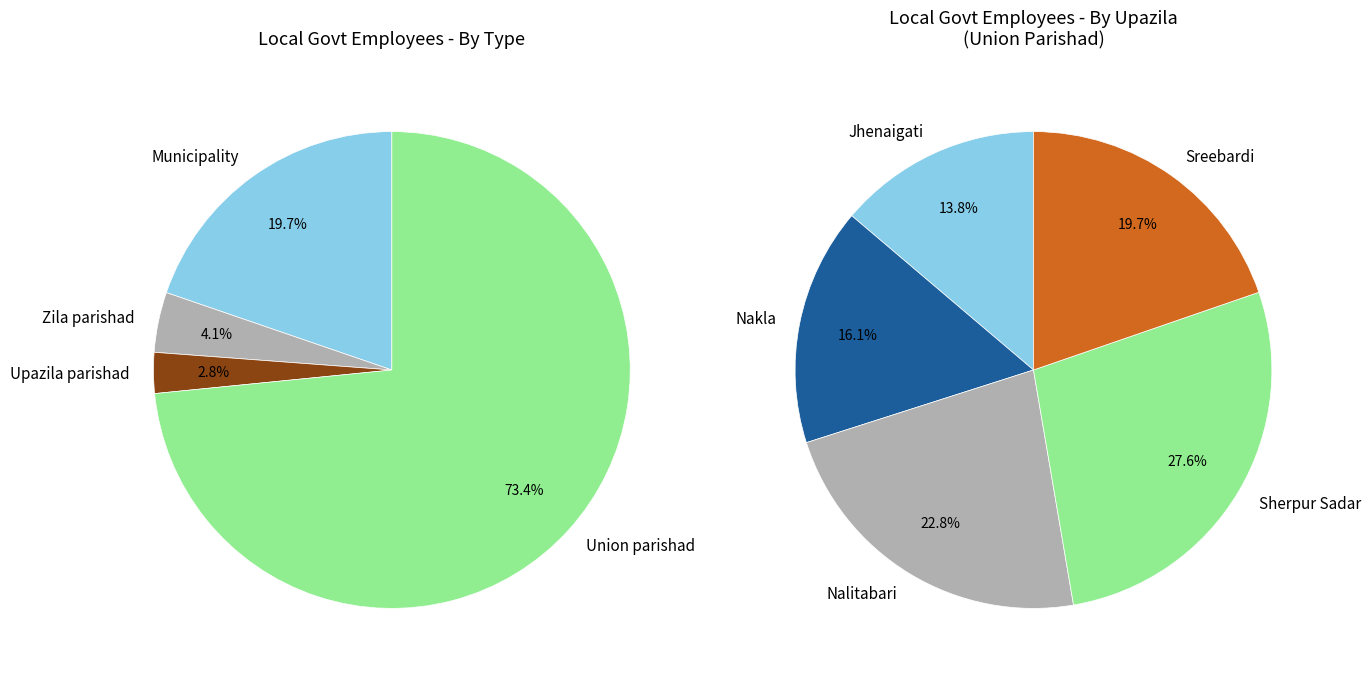

What is the smallest slice in the pie chart?

Jhenaigati